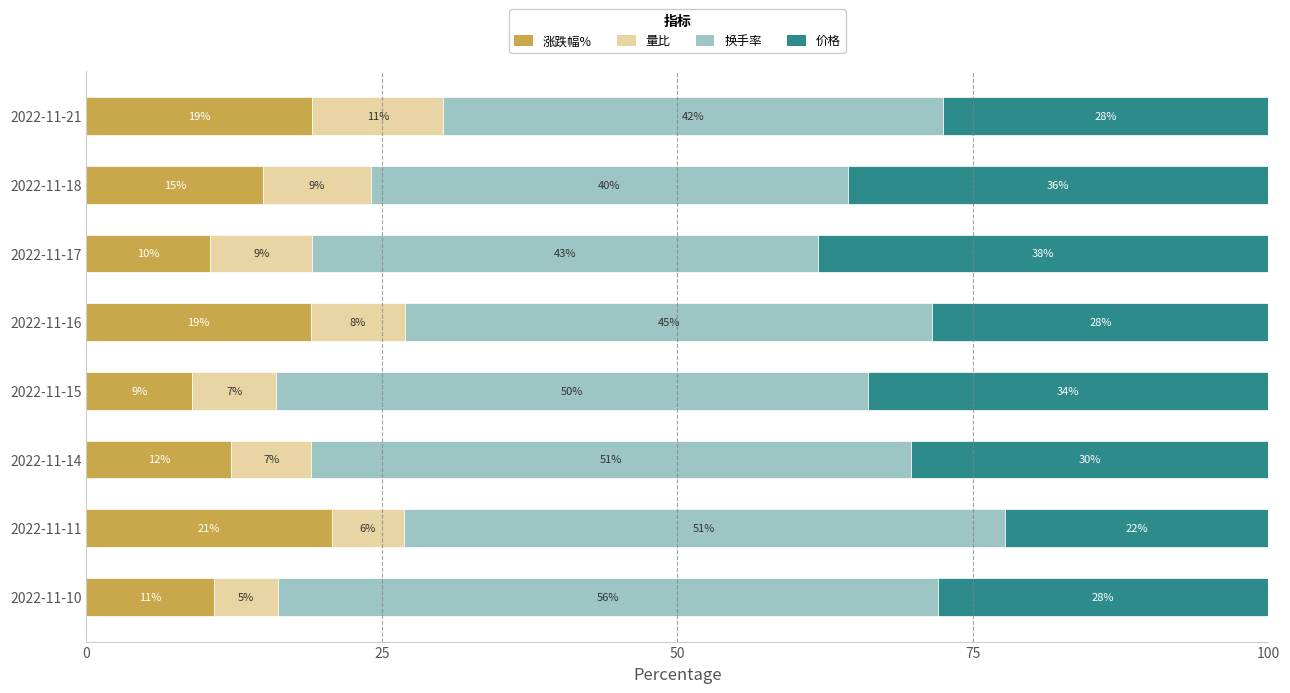

What is the minimum value for 涨跌幅%?

9.0